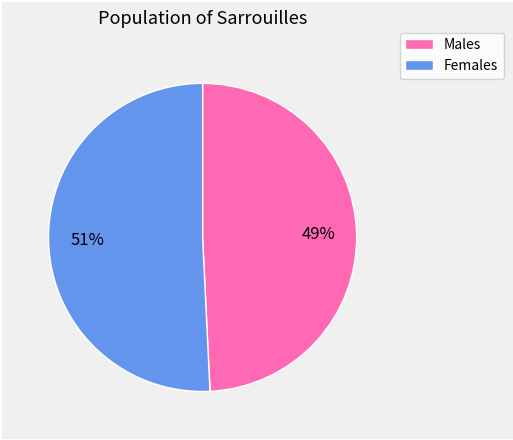

Does any single category account for the majority?

Yes